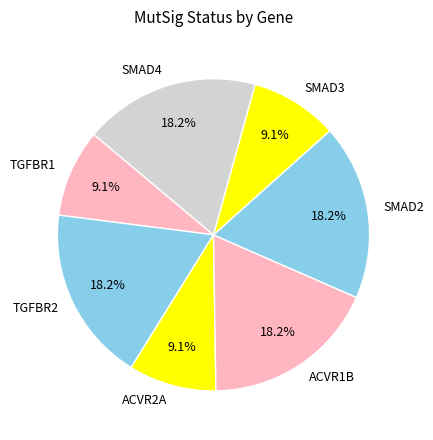

Approximately how many times larger is the value at SMAD2 compared to SMAD3?

2.0